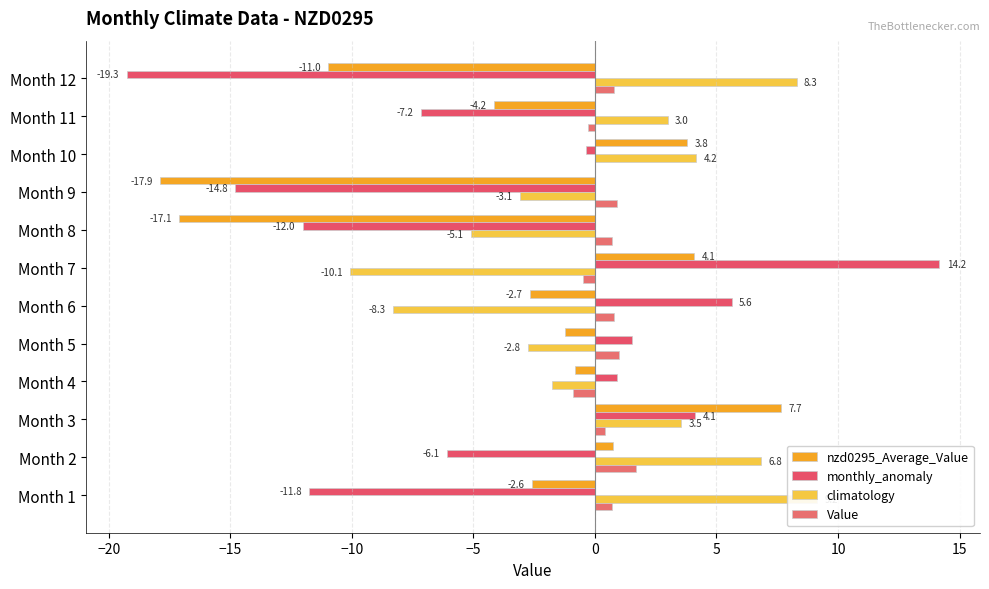

How many bars are there in each group?

4